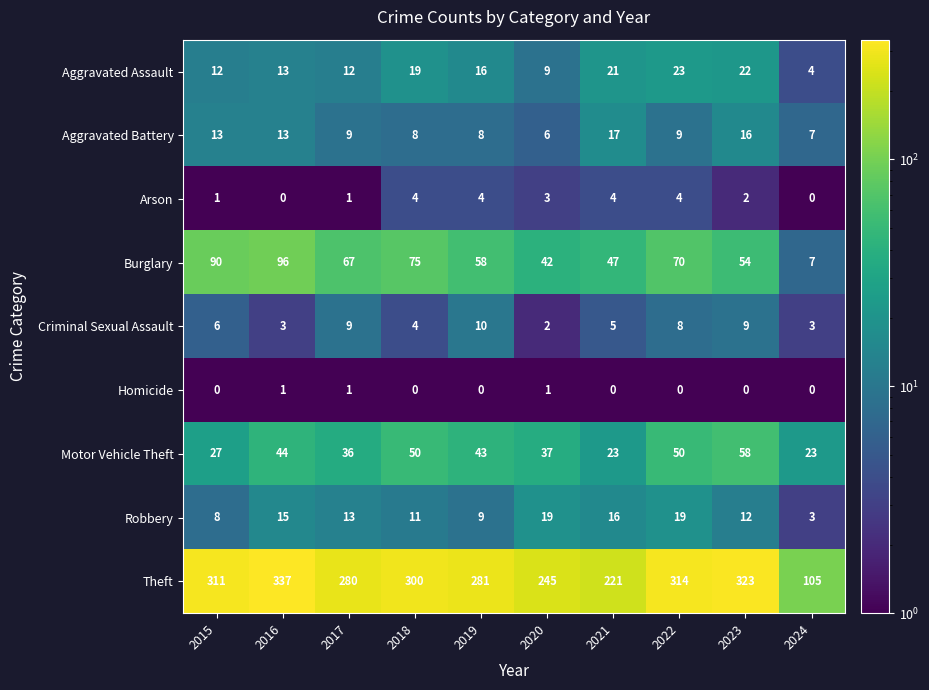

At which category is the sum across all series the highest?

2016